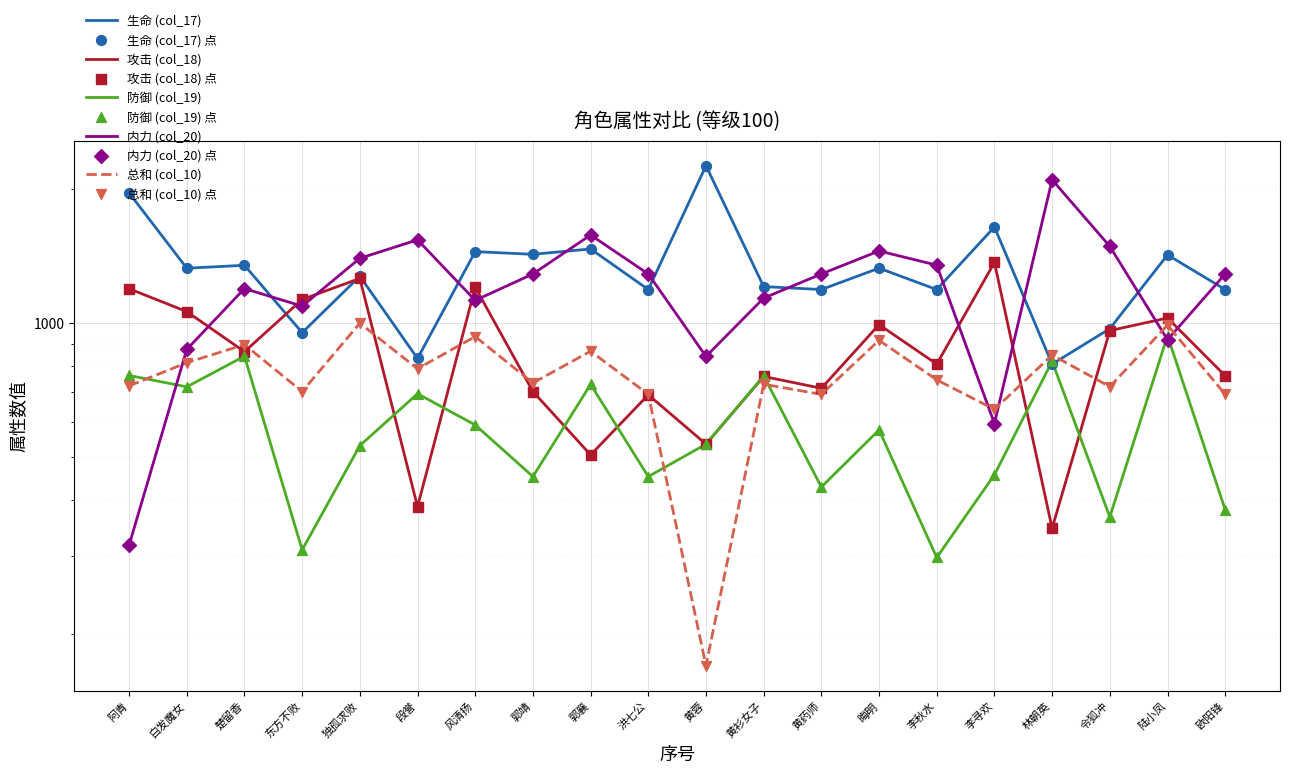

Which series reaches the maximum Y coordinate?

生命 (col_17)